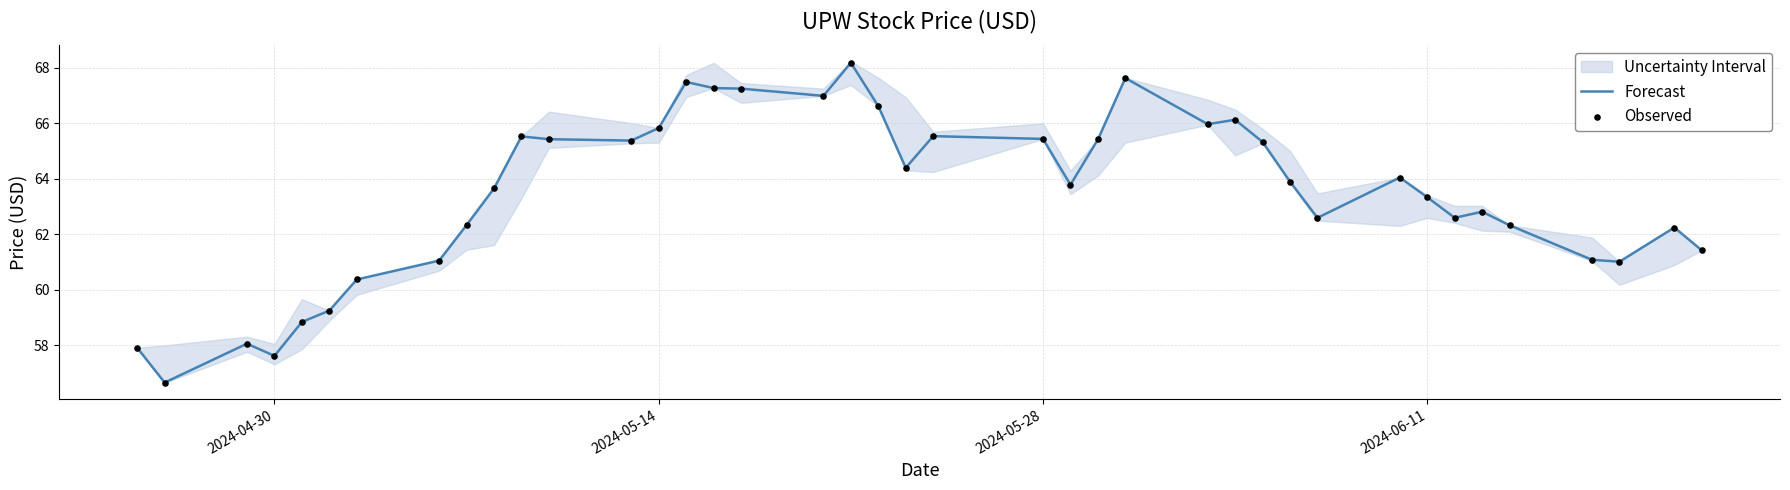

What is the highest value of the Forecast series?

68.2